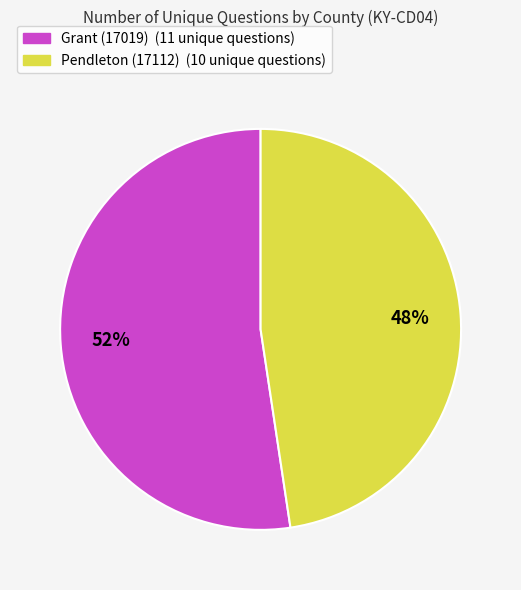

Does Grant (17019) represent more than half of the total?

Yes